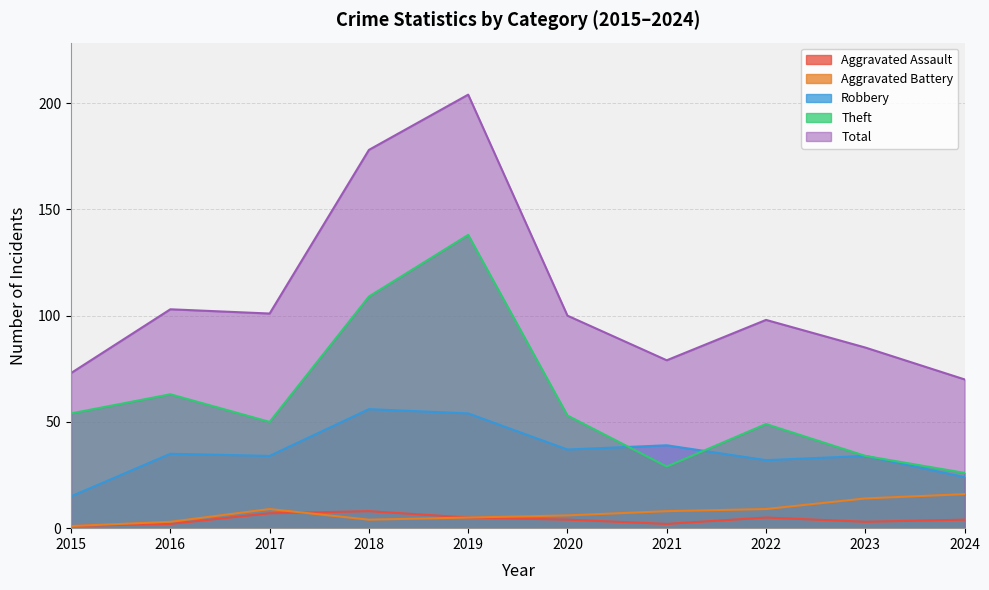

Rank the series by their maximum value, from lowest to highest.

Aggravated Assault, Aggravated Battery, Robbery, Theft, Total